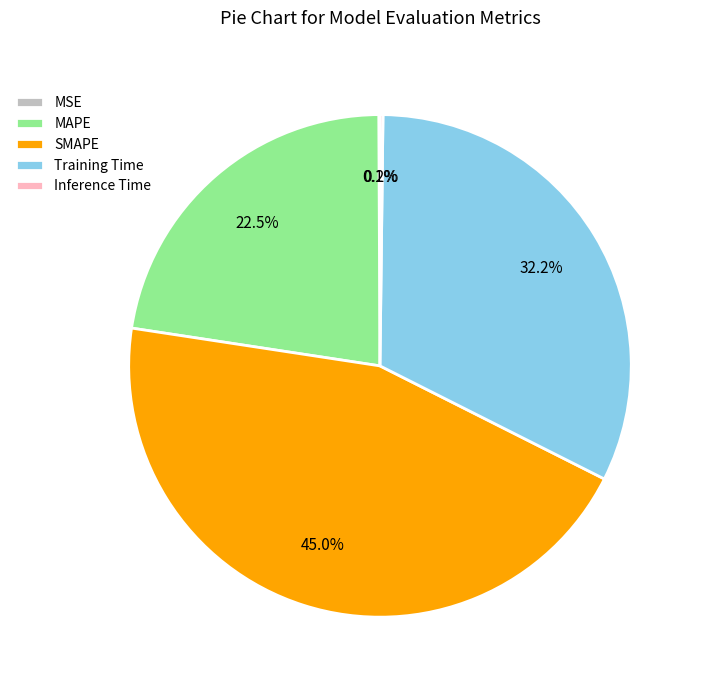

What portion of the pie excludes MAPE?

77.5%